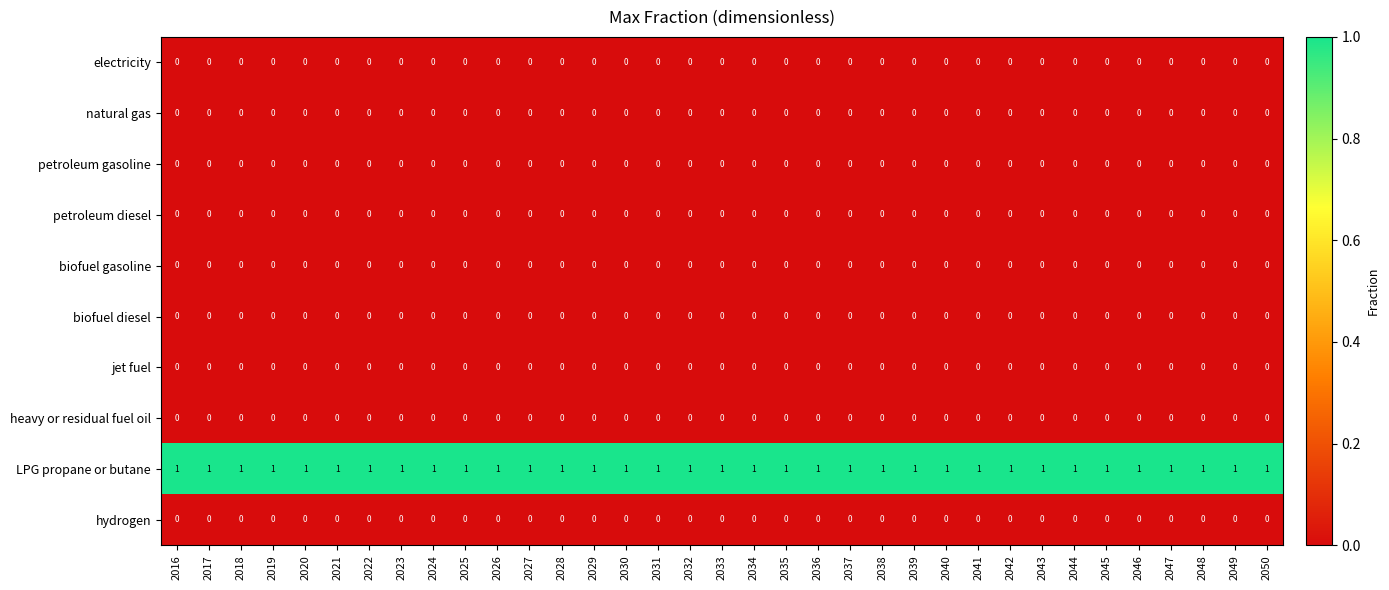

Which series has the largest total across all categories?

LPG propane or butane